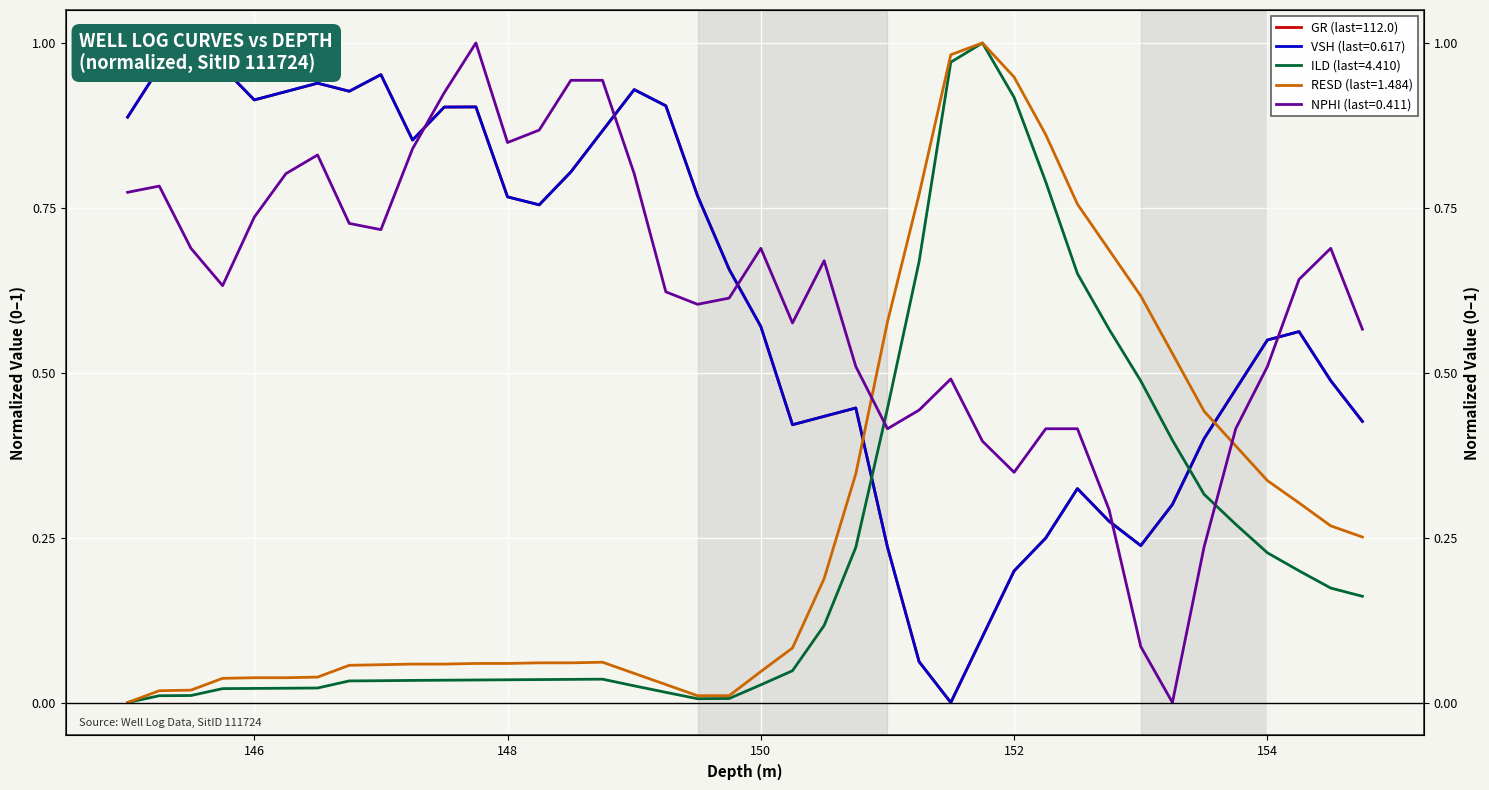

How many values in ILD are above zero?

39